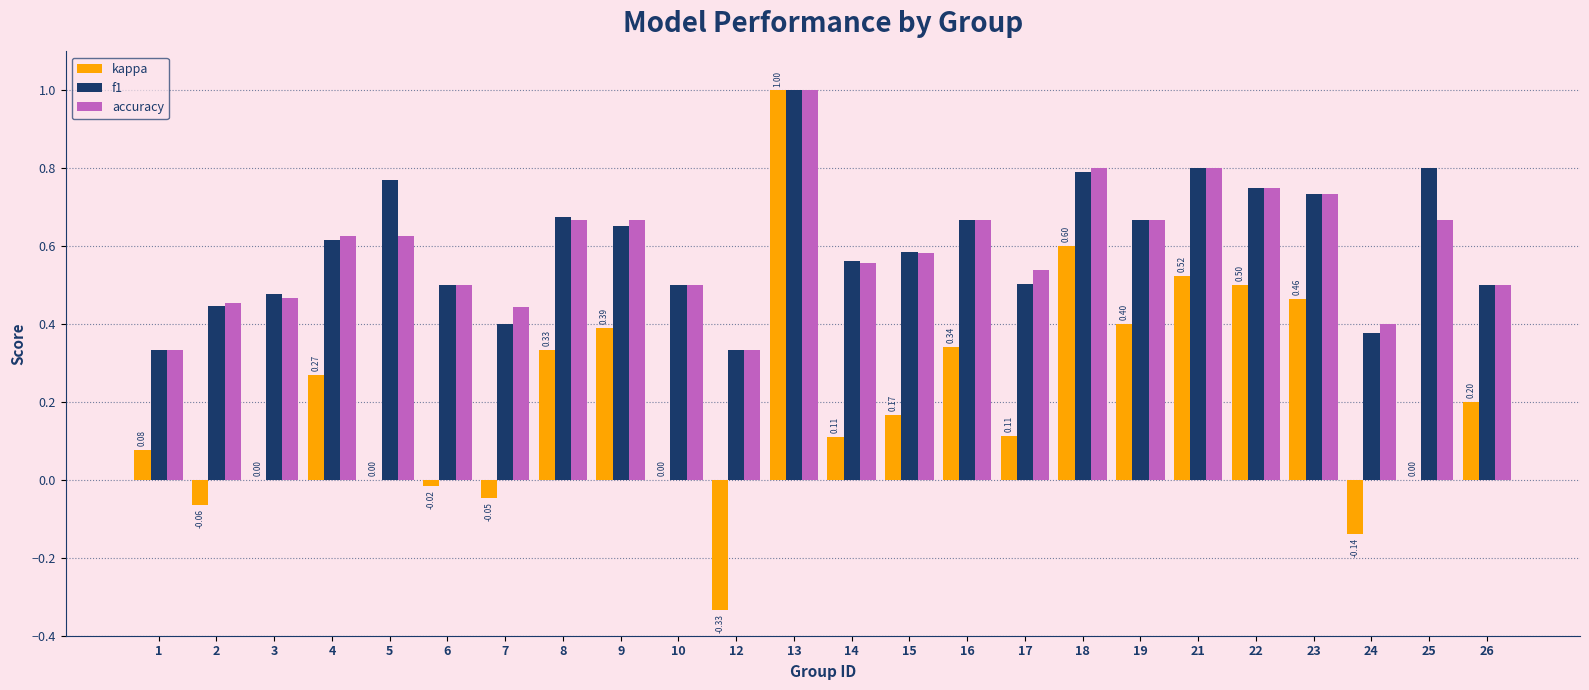

Which series changed the most between 8 and 25?

kappa